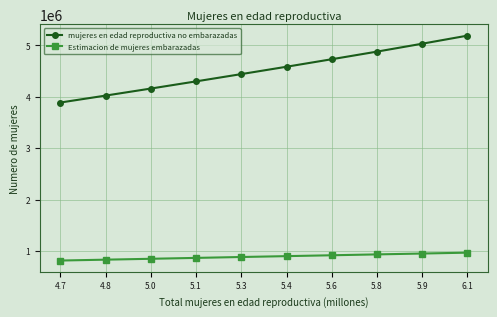

At which label is mujeres en edad reproductiva no embarazadas closest to 4538822?

5.4